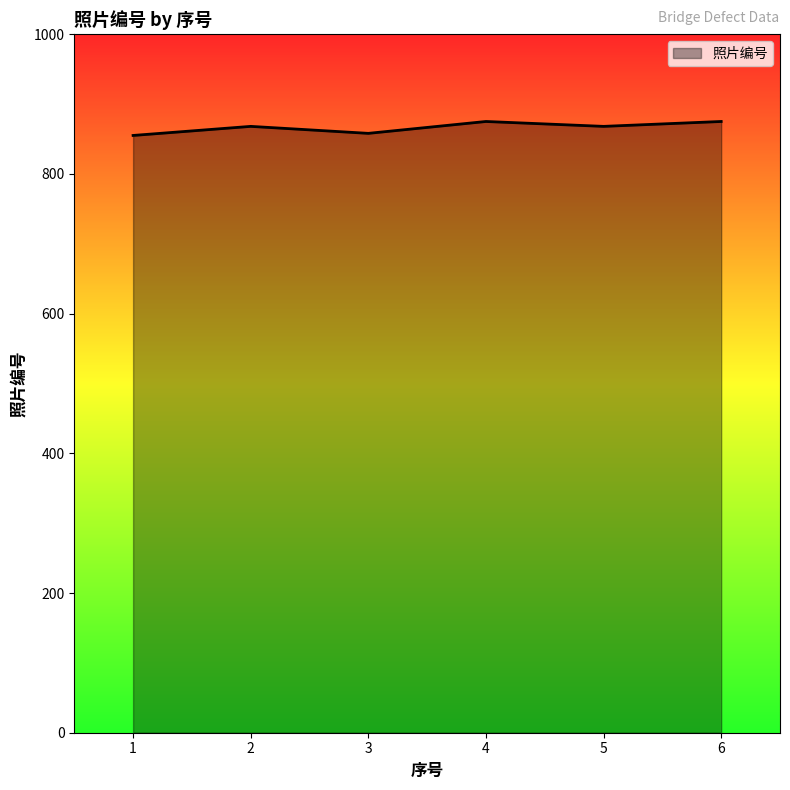

What is the maximum value shown in the chart?

875